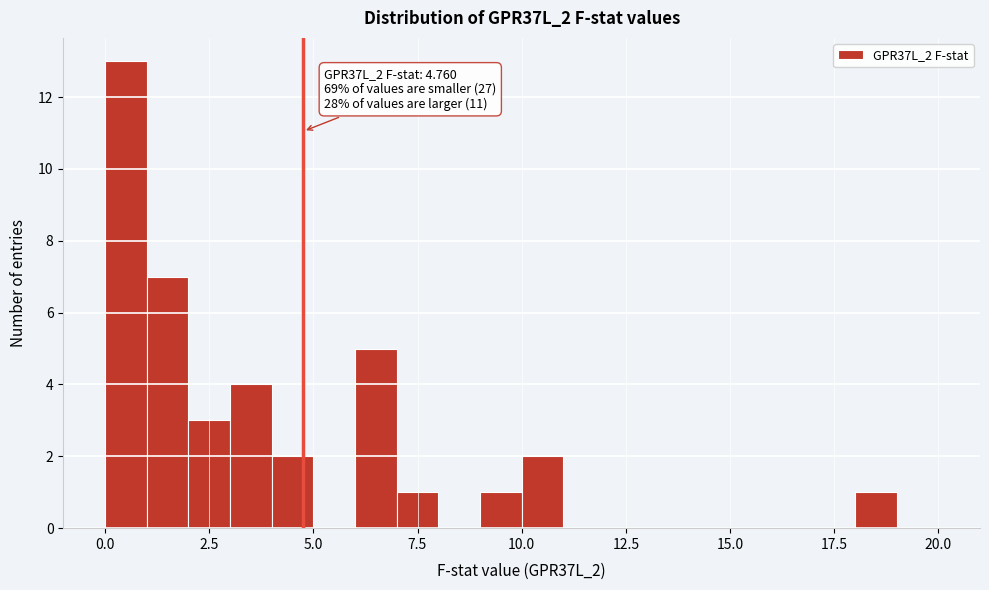

Around what value on the x-axis is the tallest bar? Give the approximate position of its centre, as read against the axis.

0.5